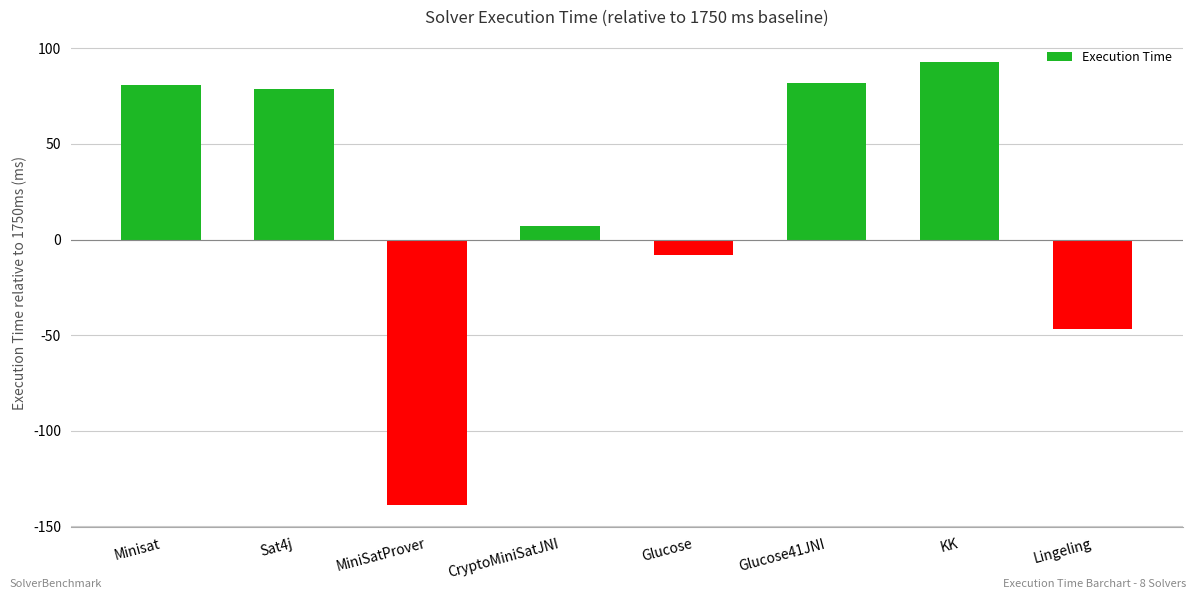

What is the approximate value at KK, to the nearest 50?

100